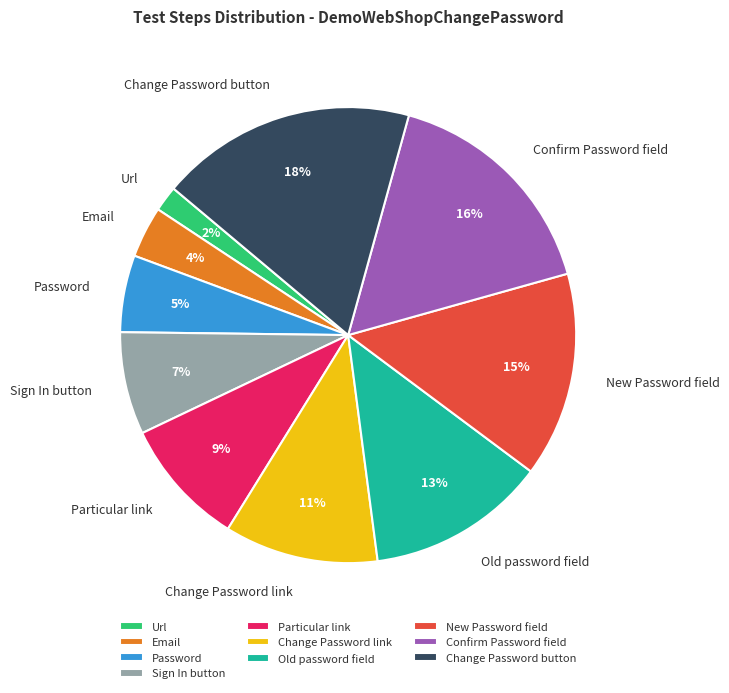

How many segments does this pie chart have?

10